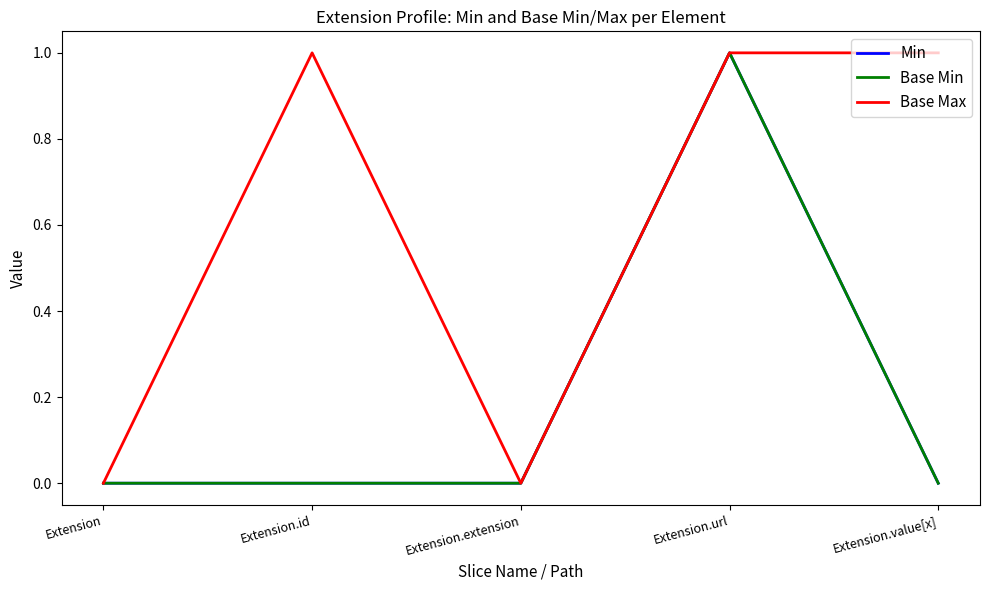

Does the chart have visible grid lines?

No